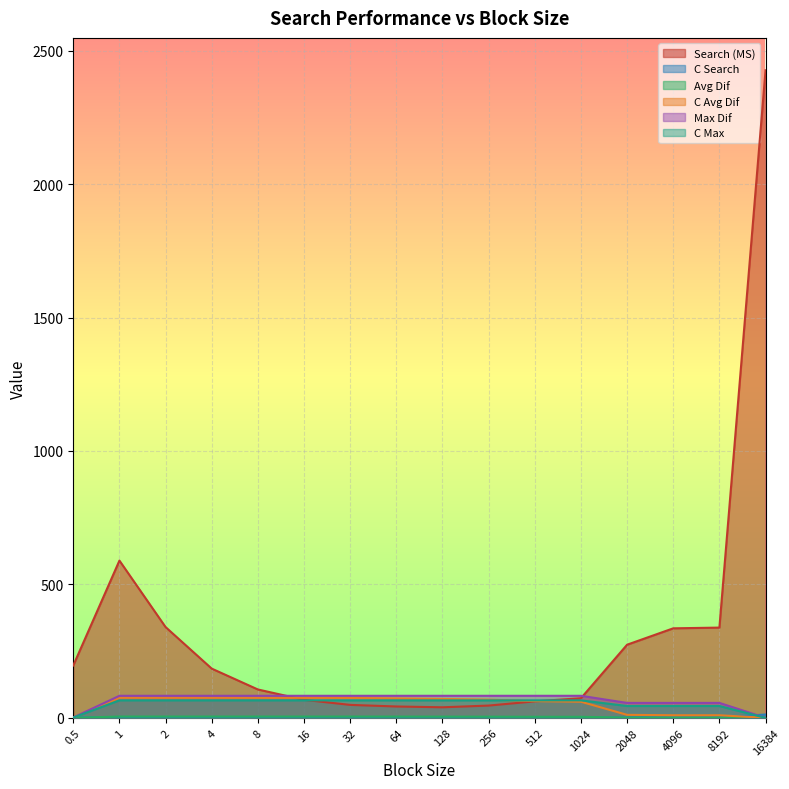

Which category has the lowest value in the C Max series?

16384